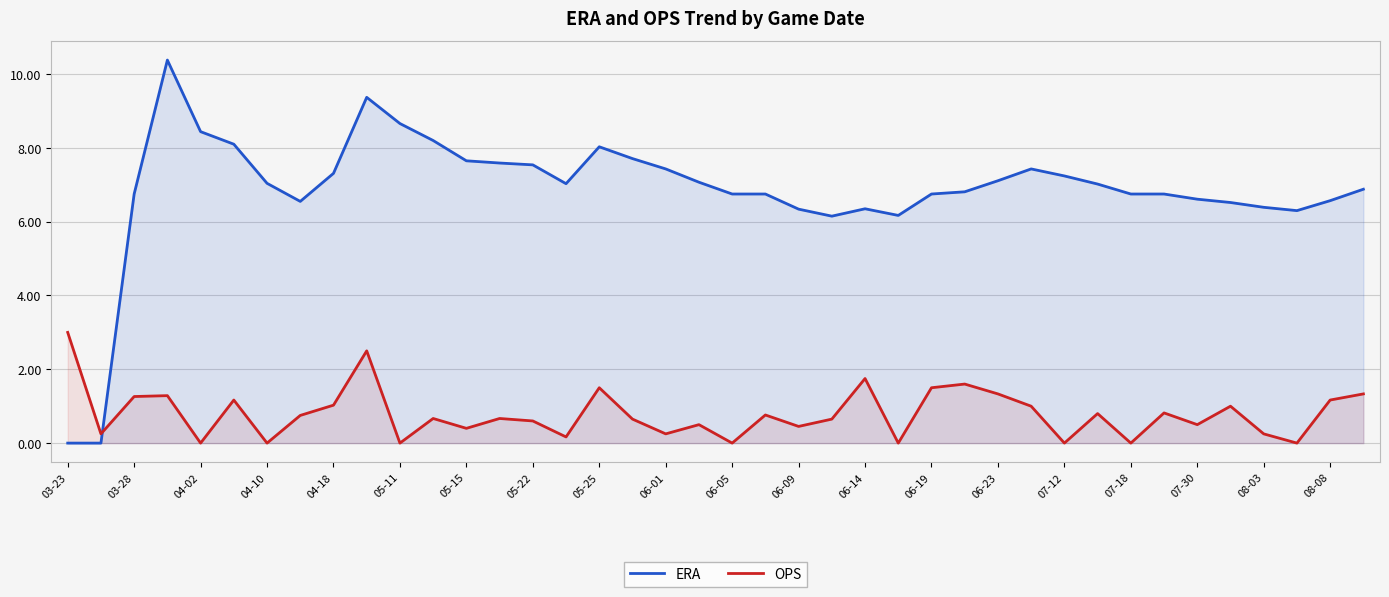

True or false: OPS has more than 2 points higher than both neighbors.

True